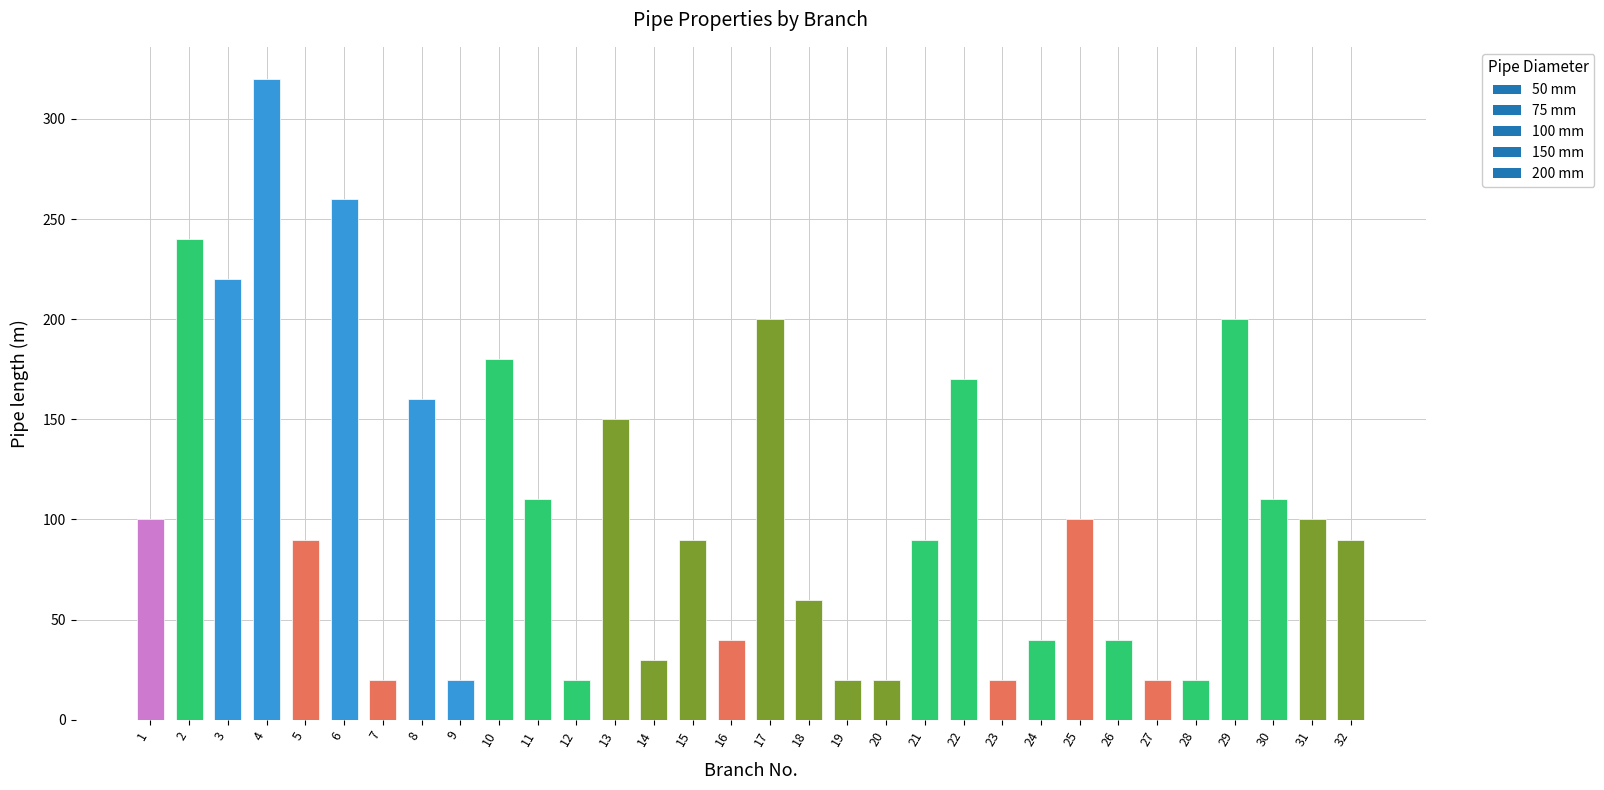

What is the difference between the maximum and minimum values?

300